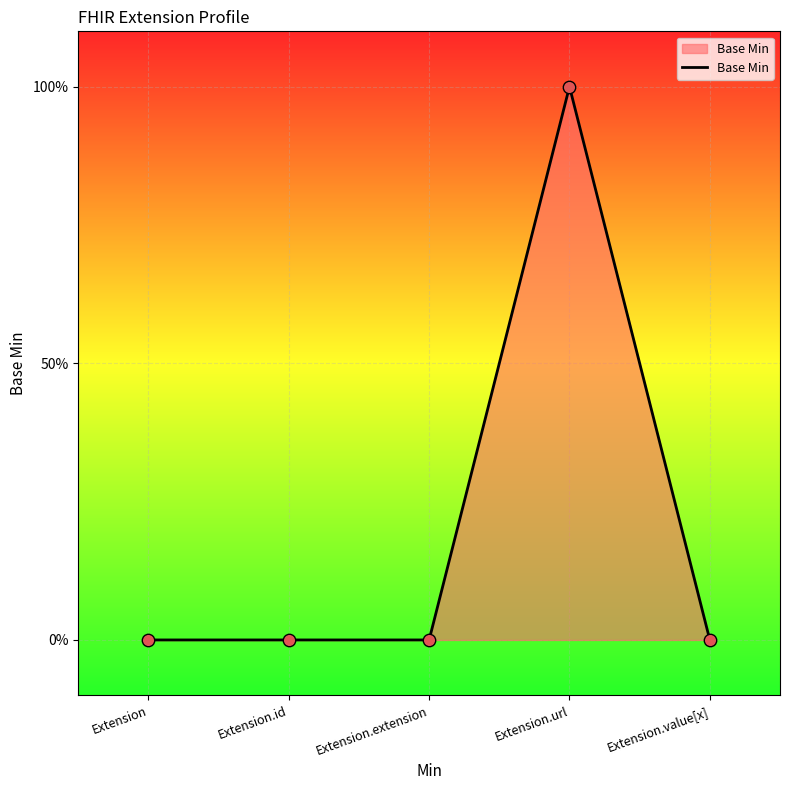

Is this an area chart (filled region under the line)?

Yes